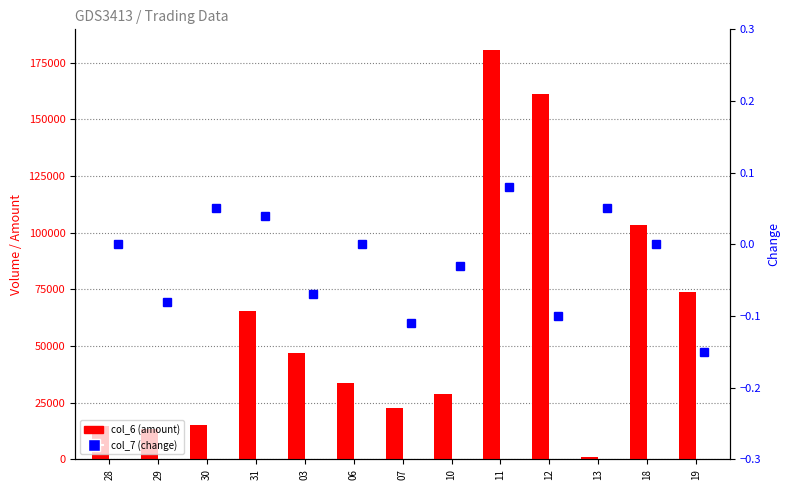

Rank the categories by col_7 (change) value from lowest to highest.

19, 07, 12, 29, 03, 10, 28, 06, 18, 31, 30, 13, 11